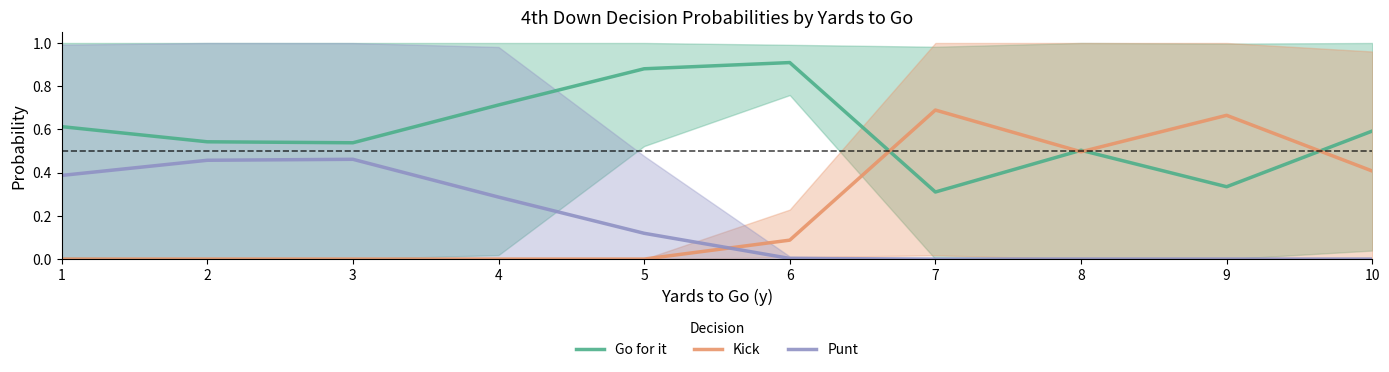

The value of Kick at 6 is 0.0. True or false?

False